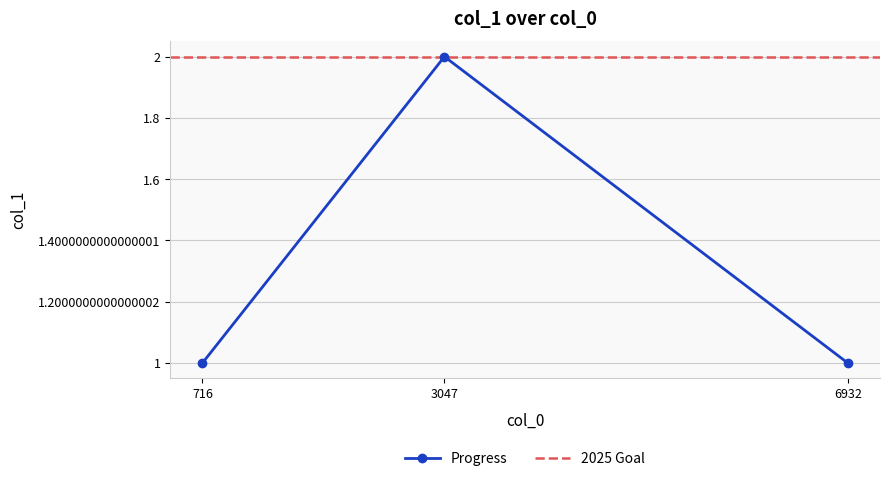

What is the value of the 3rd point from the left?

1